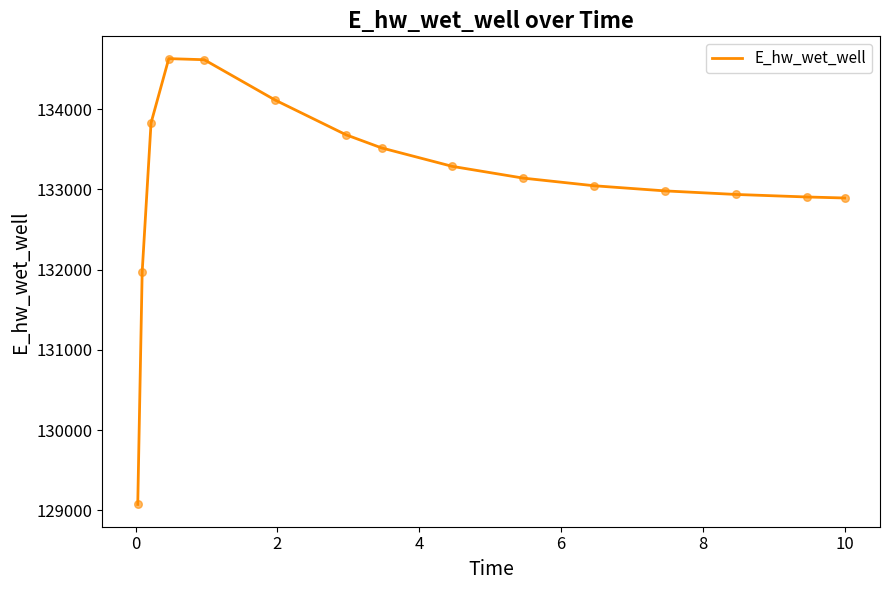

What is the difference between the maximum and minimum values?

5560.2